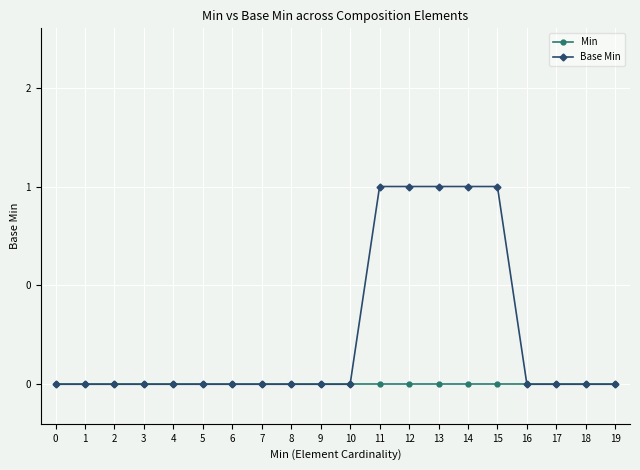

What are all the series names shown in the legend?

Min, Base Min